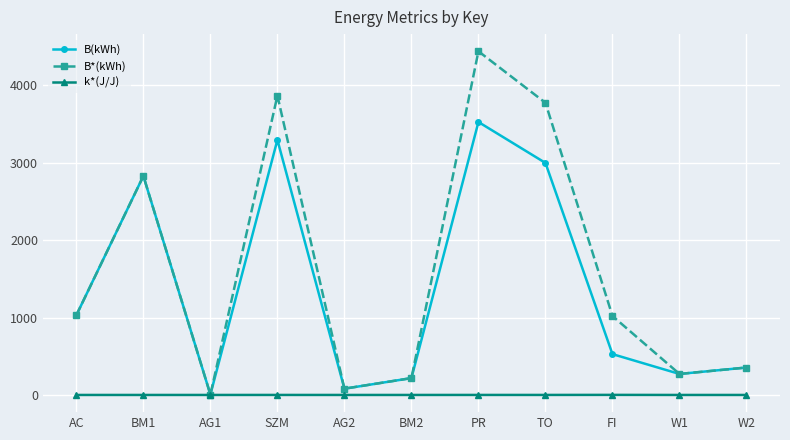

Is the value of B(kWh) at TO greater than the value of B*(kWh) at AC?

Yes